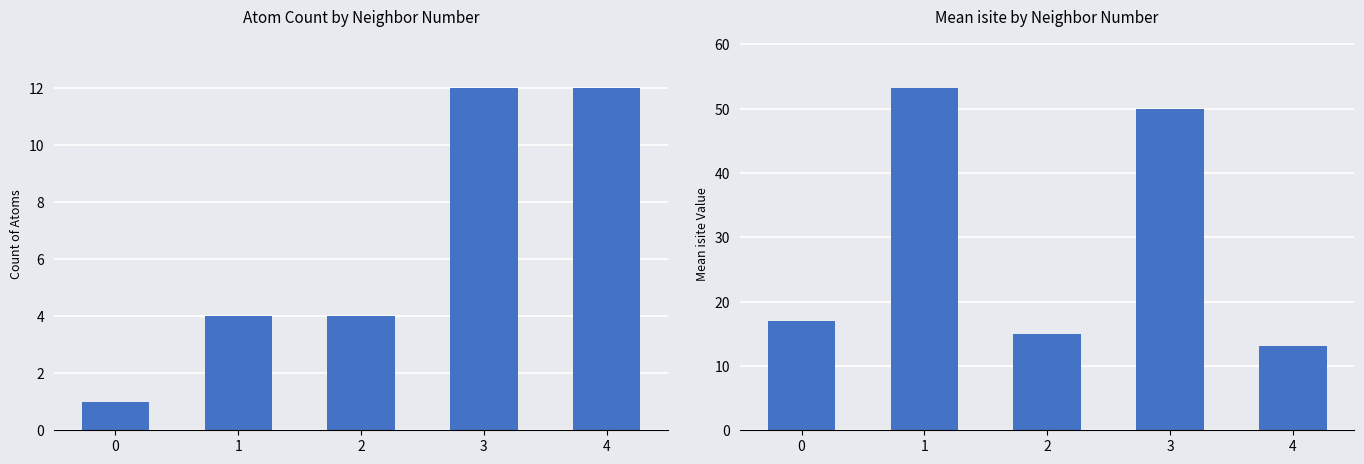

What is the total value across all series at 2?

19.0